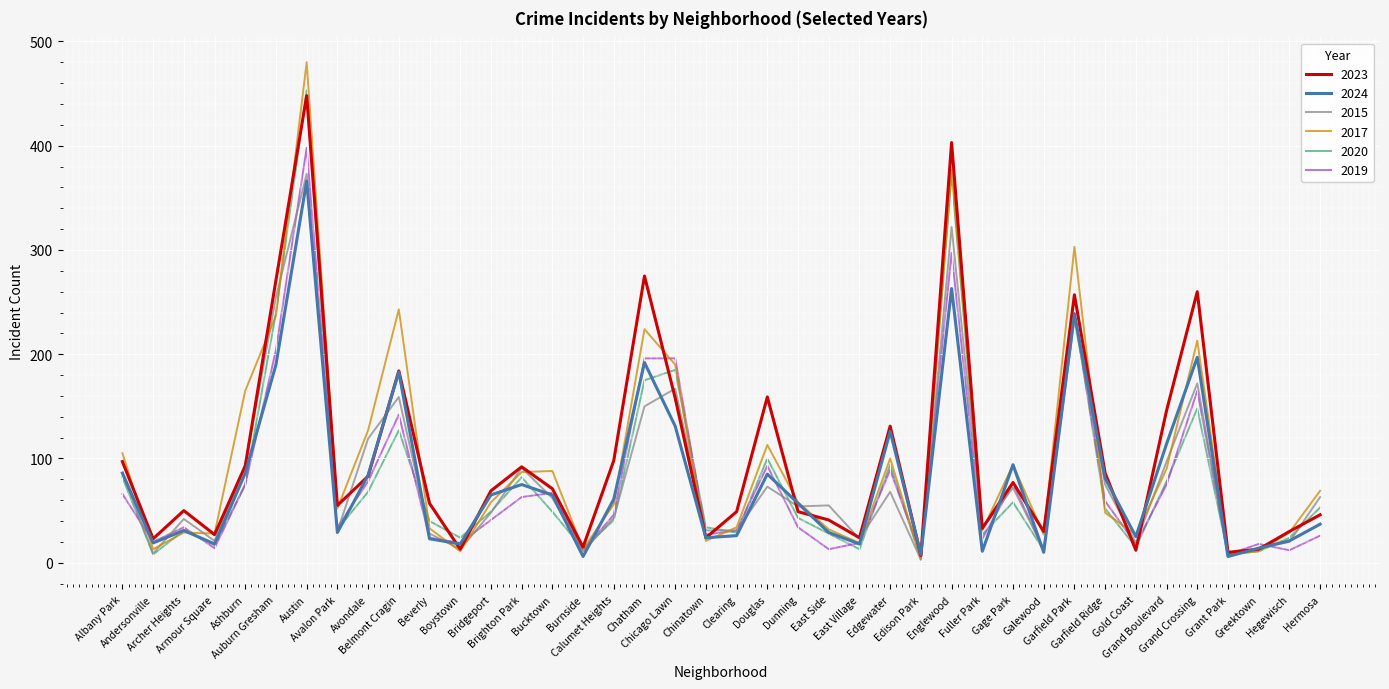

The value of 2024 at Belmont Cragin is 93. True or false?

False